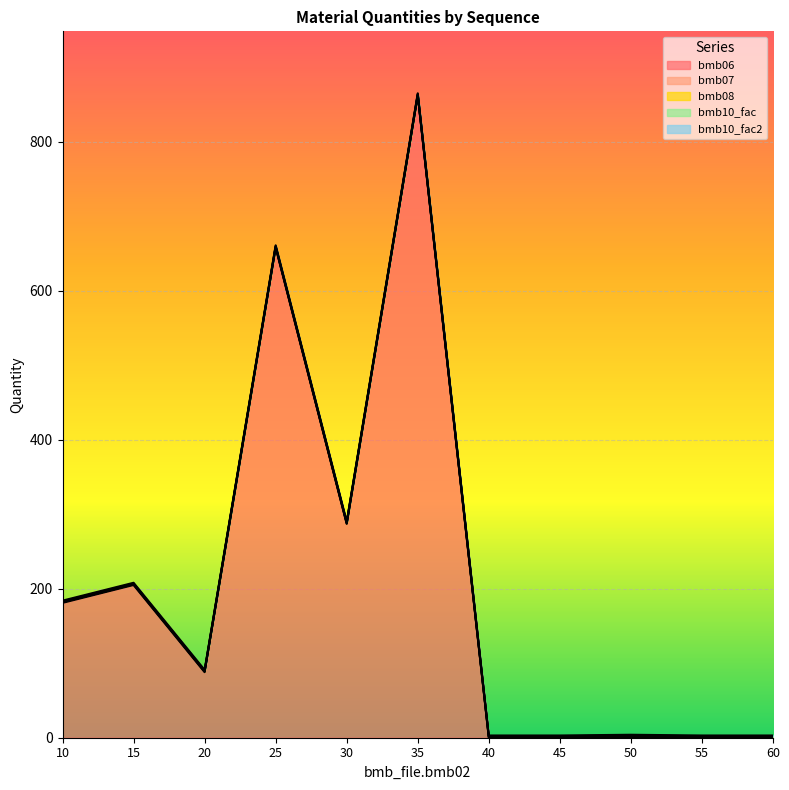

Reading left to right, what are all the values shown in this chart?

bmb06: 181.0	205.0	88.0	658.0	287.0	862.0	0.0	0.0	1.0	0.0	0.0
bmb07: 1.0	1.0	1.0	1.0	1.0	1.0	1.0	1.0	1.0	1.0	1.0
bmb08: 0.0	0.0	0.0	0.0	0.0	0.0	0.0	0.0	0.0	0.0	0.0
bmb10_fac: 1.0	1.0	1.0	1.0	1.0	1.0	1.0	1.0	1.0	1.0	1.0
bmb10_fac2: 1.0	1.0	1.0	1.0	1.0	1.0	1.0	1.0	1.0	1.0	1.0